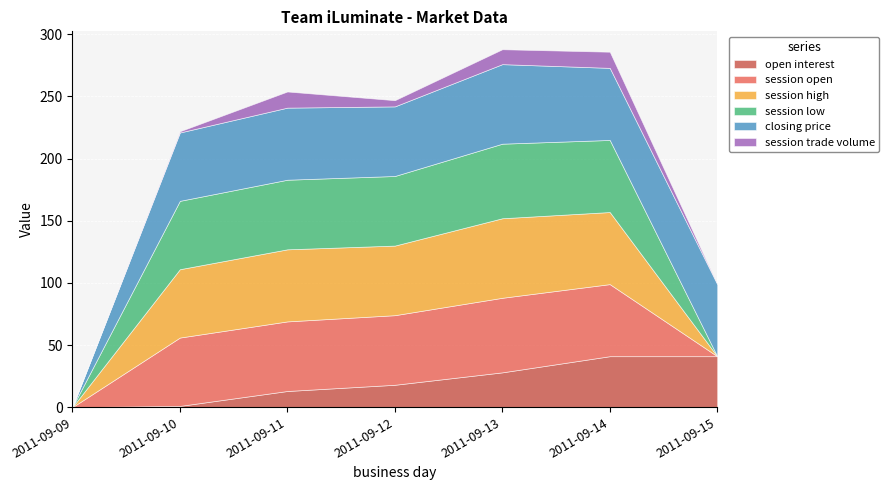

List the series in order of their peak value, highest first.

session high, closing price, session open, session low, open interest, session trade volume